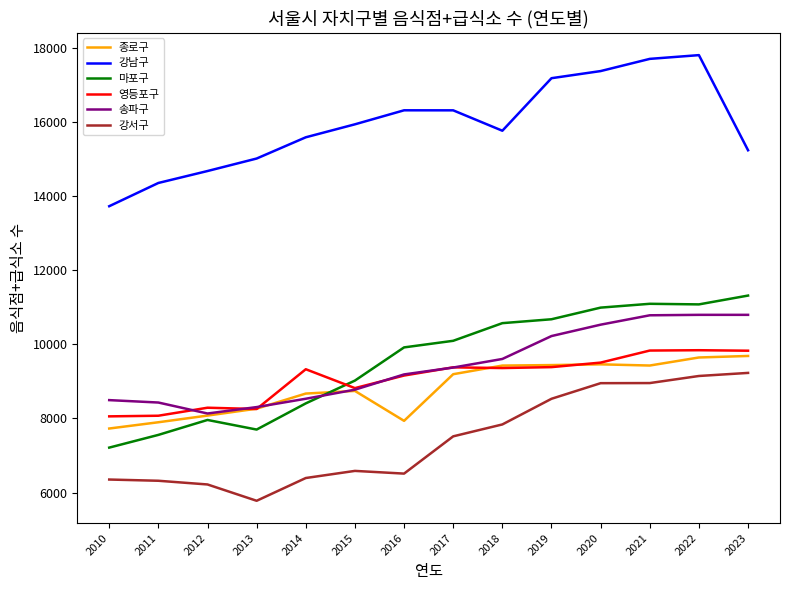

True or false: 강남구 has a value of 14674 at 2012.

True